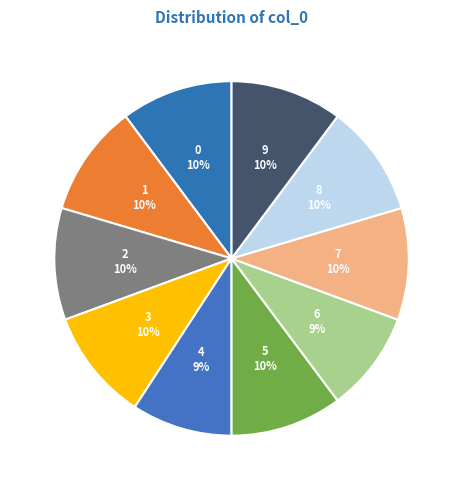

Which has a higher value, 1 or 4?

1